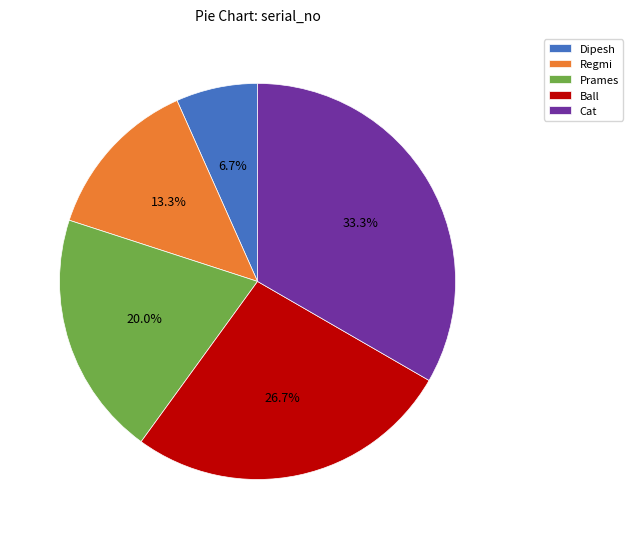

Combined, what portion of the pie is Ball and Prames?

46.7%